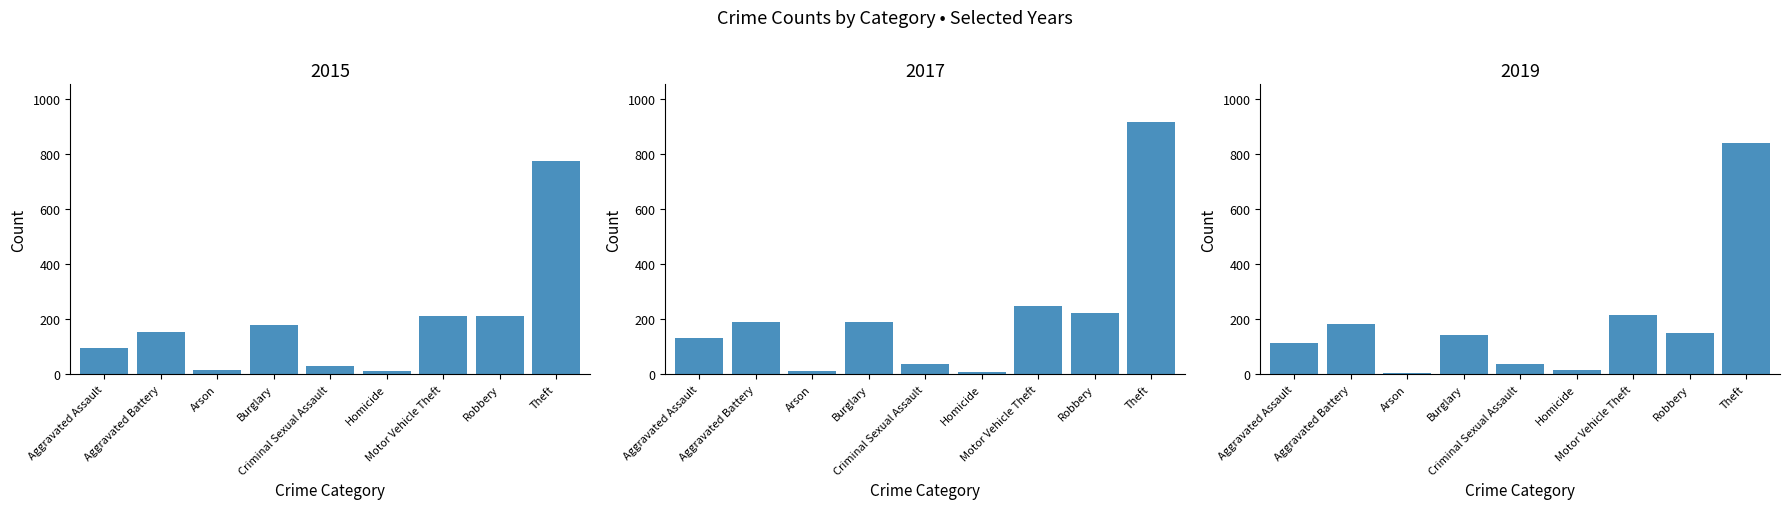

At how many categories does at least one series exceed 714?

1